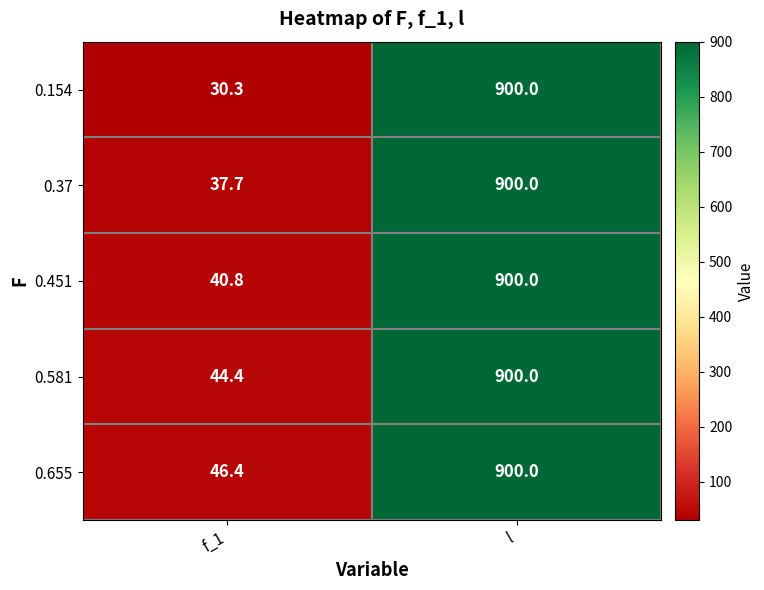

At which label is 0.655 closest to 473?

f_1